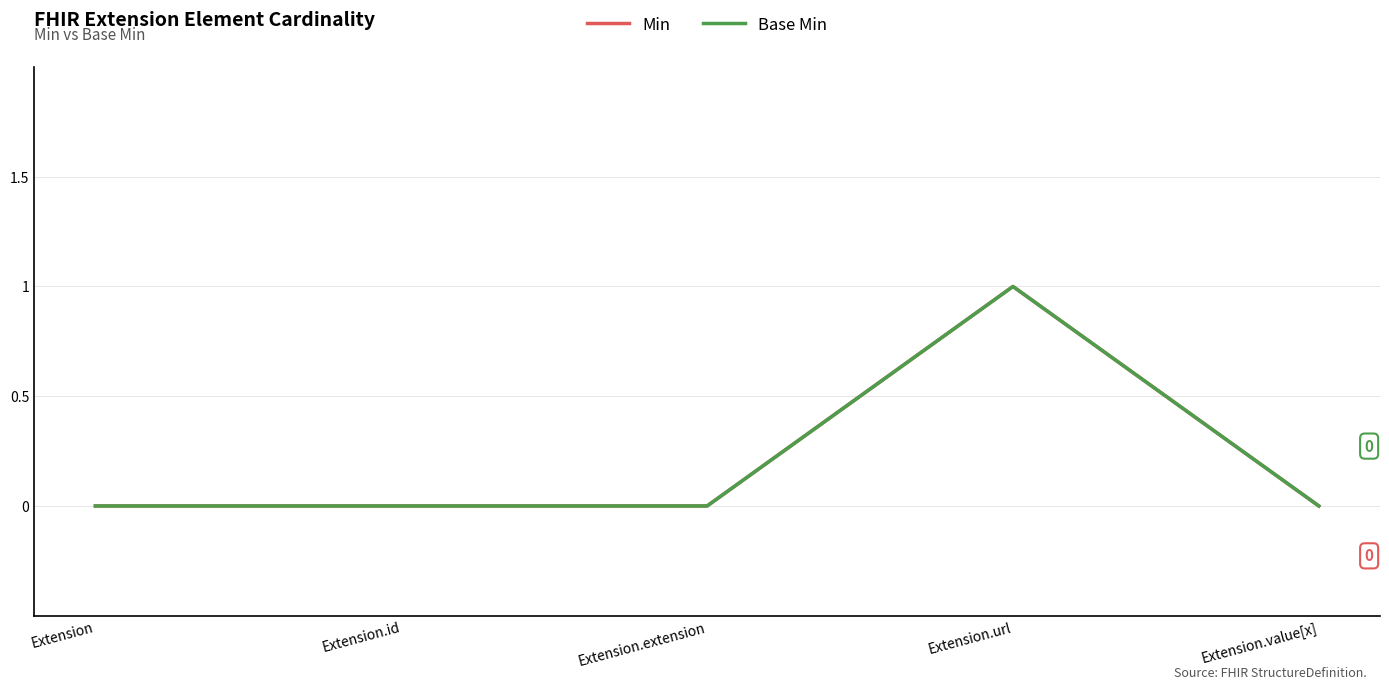

Does the chart have visible grid lines?

Yes